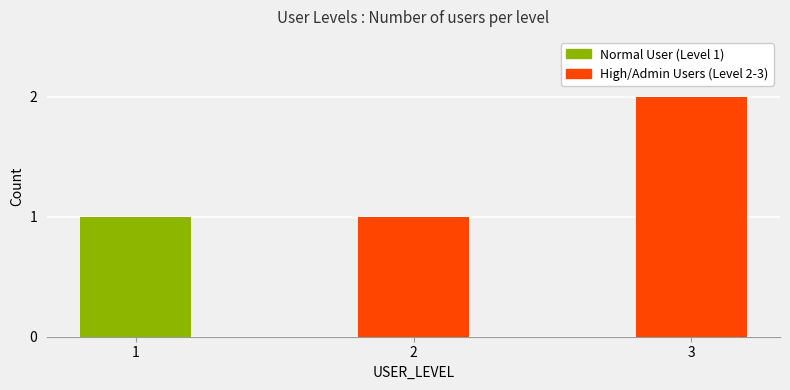

What is the sum of all values?

4